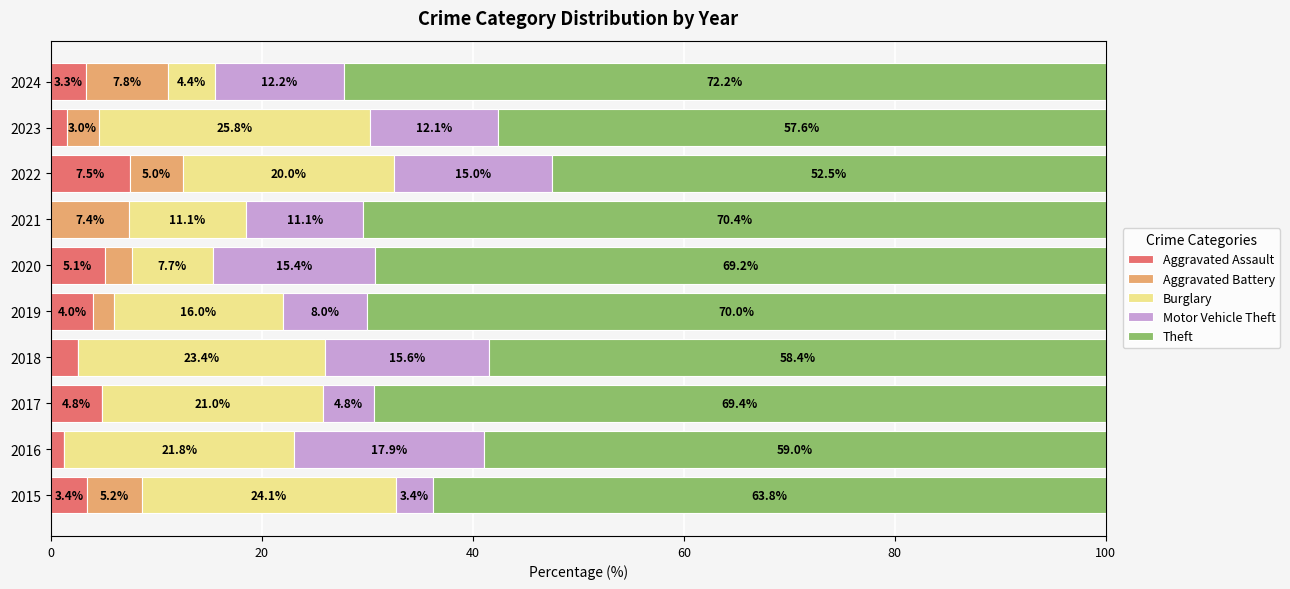

What is the total value across all series at 2020?

100.0